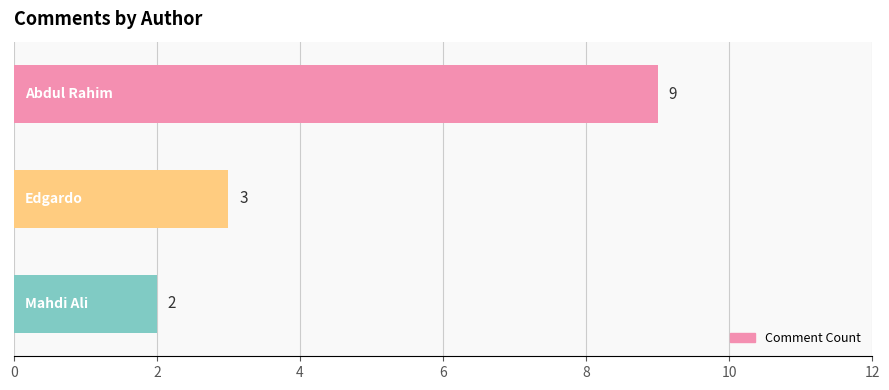

Reading top to bottom, transcribe all the data shown in this chart.

9	3	2